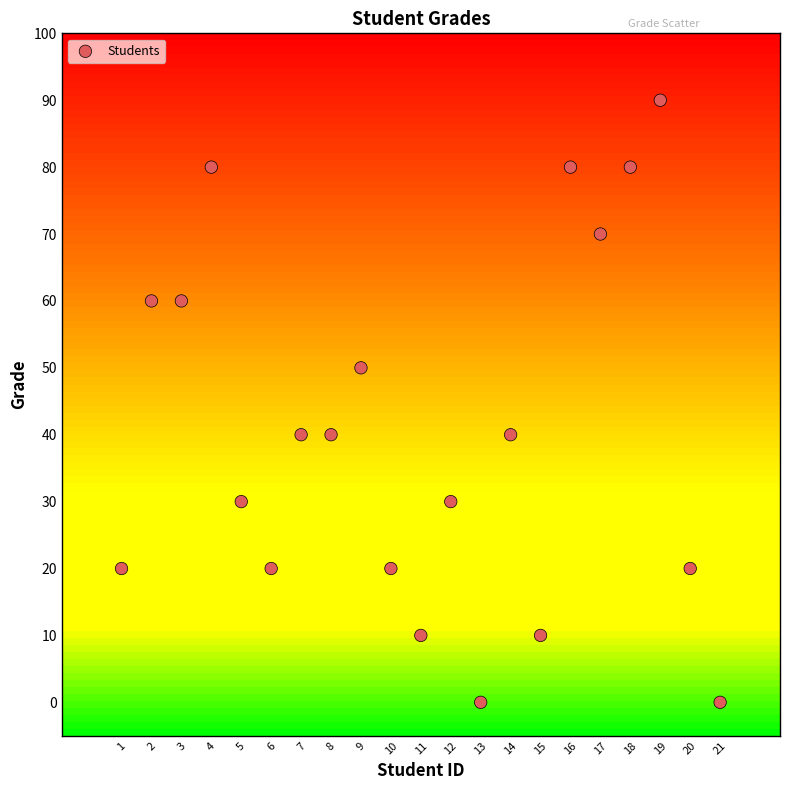

What is the range of X values (max minus min)?

20